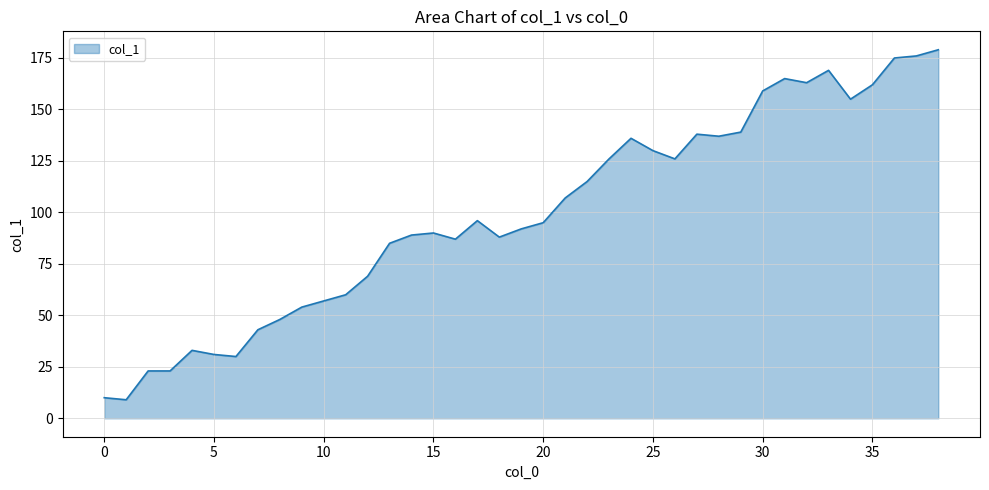

What is the minimum value shown in the chart?

9